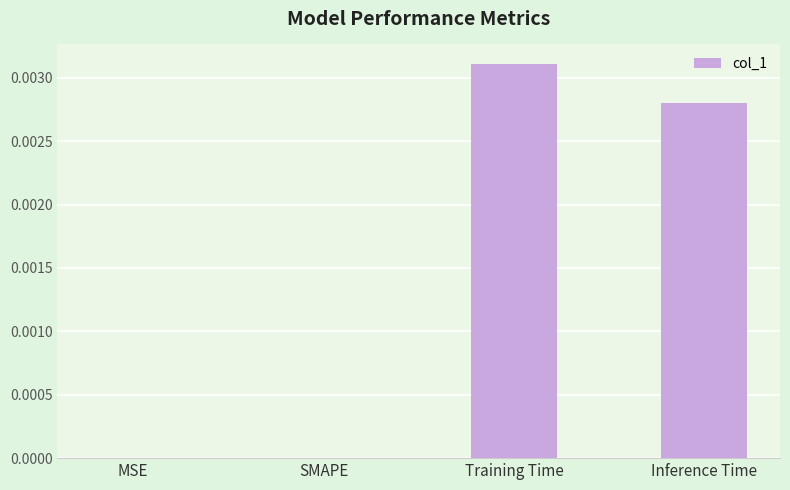

True or false: the data shows 0.0 at Inference Time.

True